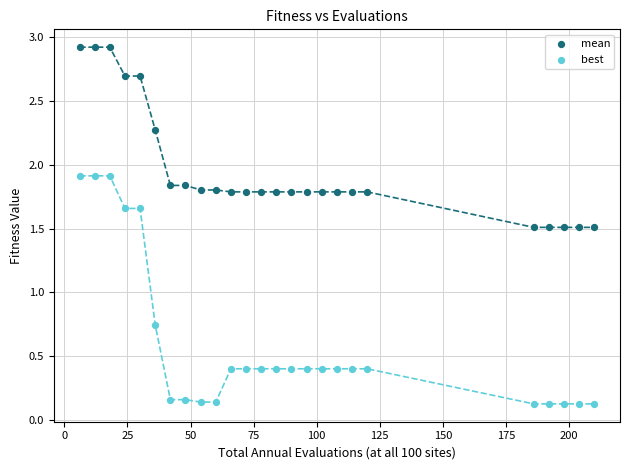

Which series reaches the minimum Y coordinate?

best